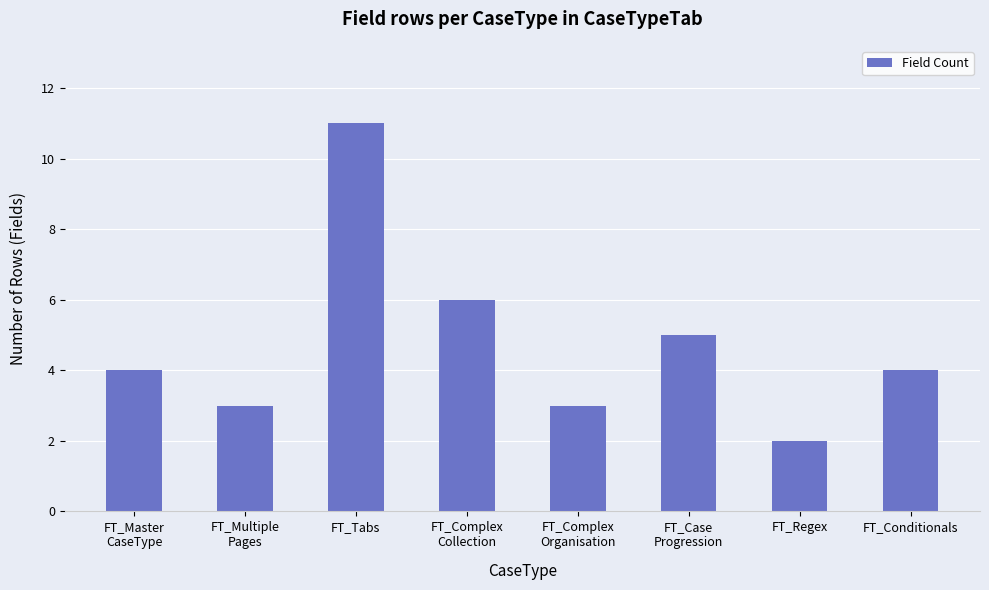

Reading left to right, extract all data points from this chart.

4	3	11	6	3	5	2	4